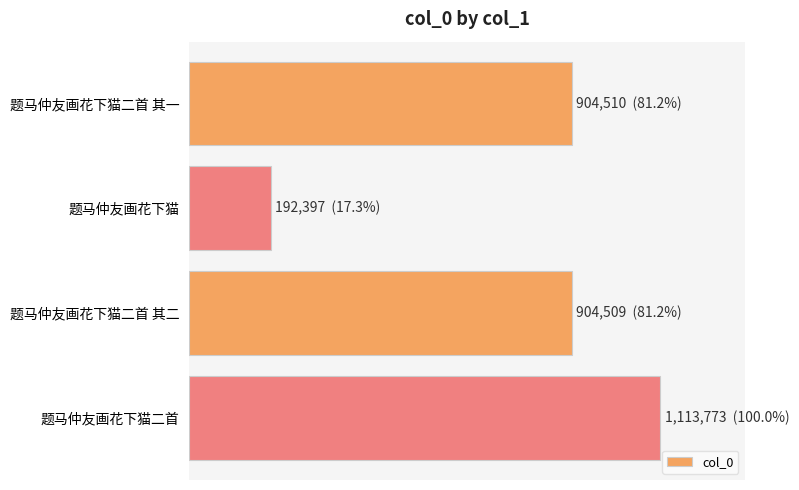

Does the chart contain any negative values?

No